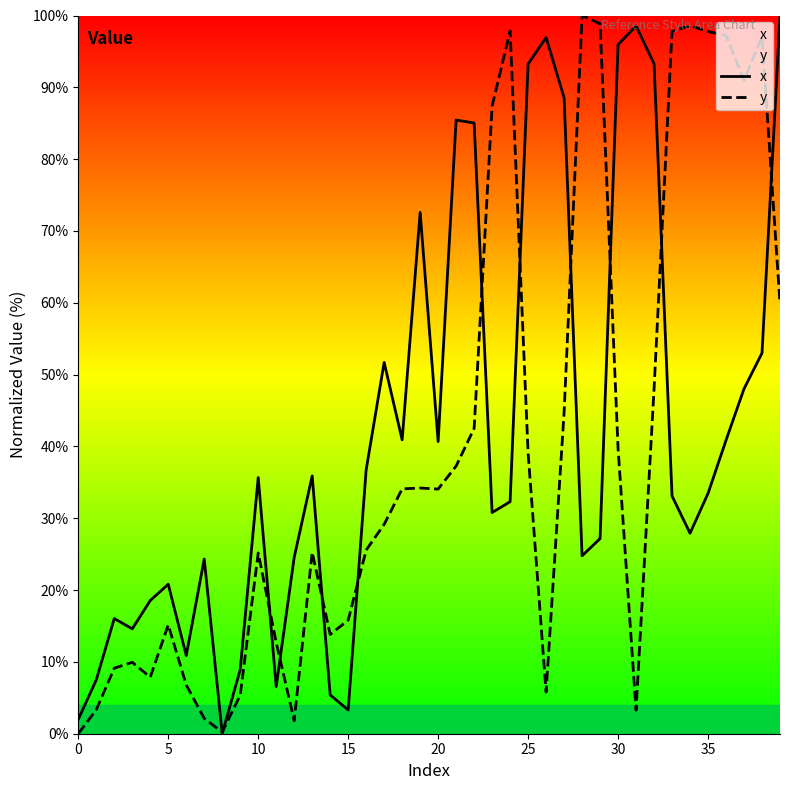

How many distinct data groups are displayed?

2